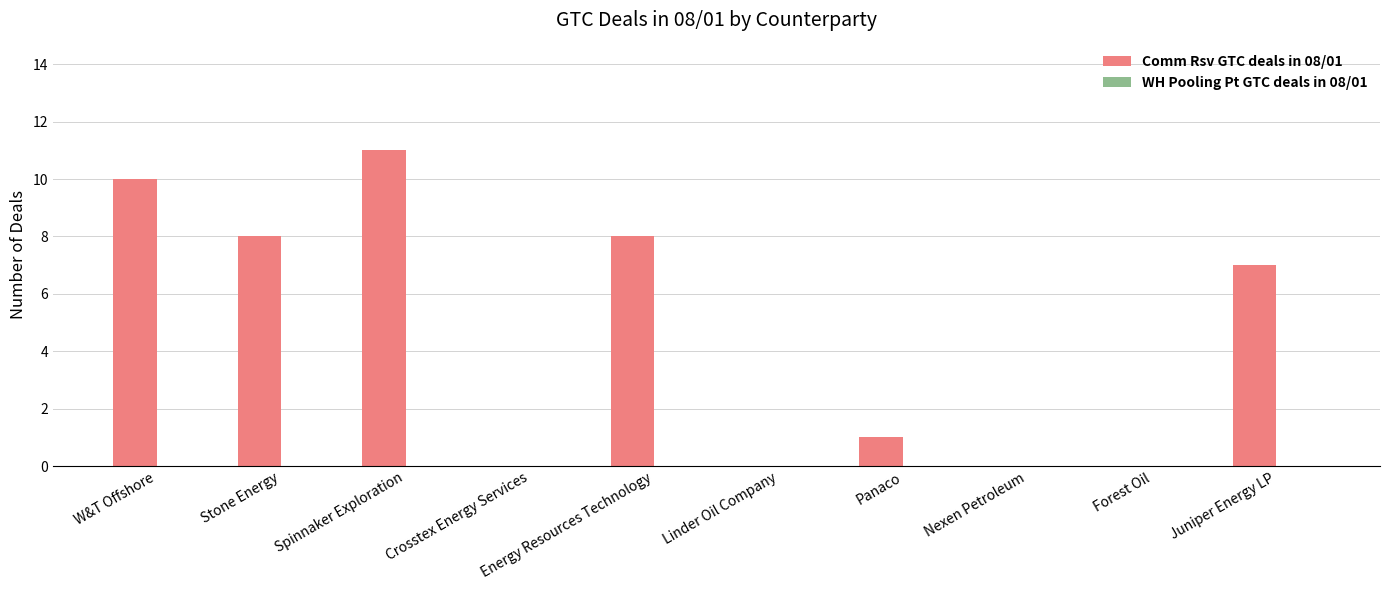

What is the sum of the values at Energy Resources Technology and W&T Offshore?

18